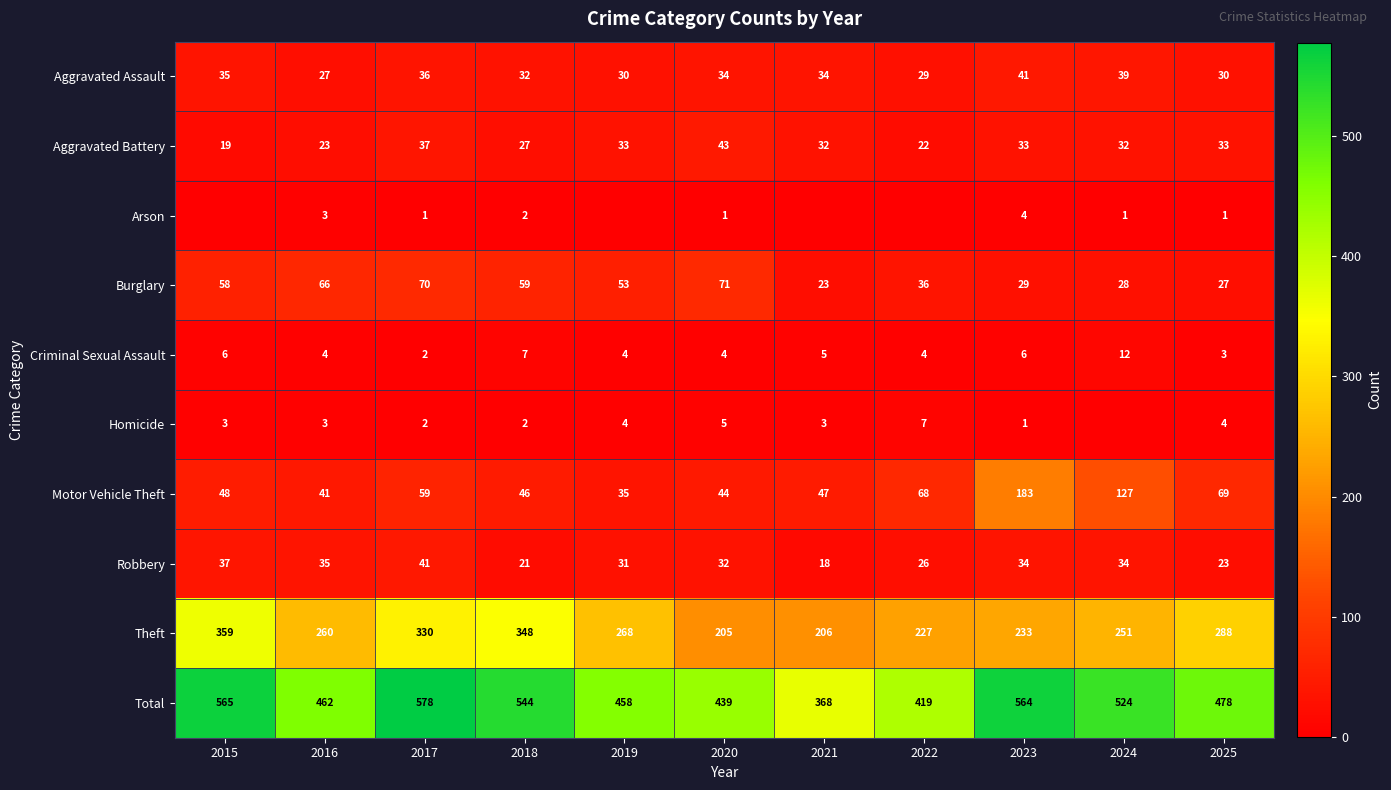

Is the value of Aggravated Assault at 2022 greater than the value of Homicide at 2018?

Yes